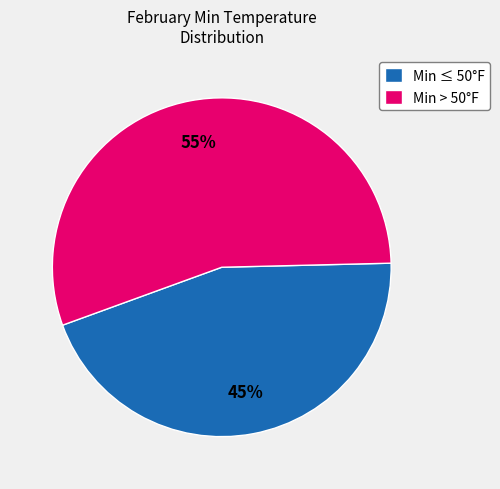

Combined, do Min ≤ 50°F and Min > 50°F account for over 50%?

Yes